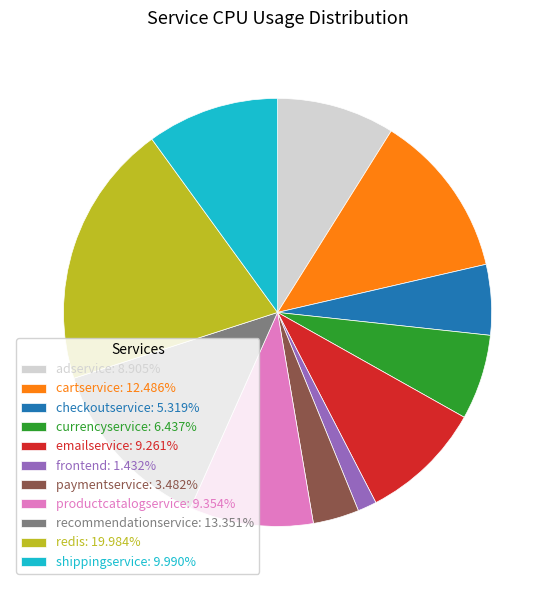

Combined, do redis: 19.984% and cartservice: 12.486% account for over 50%?

No